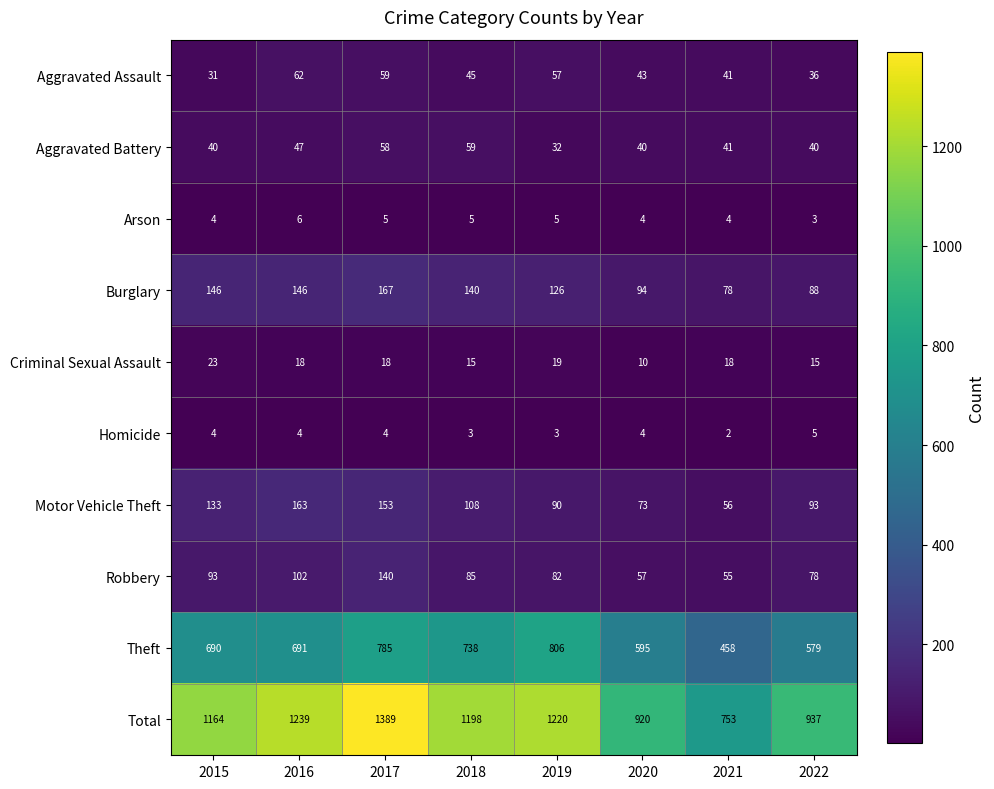

At which category does the chart reach its peak across all series?

2017